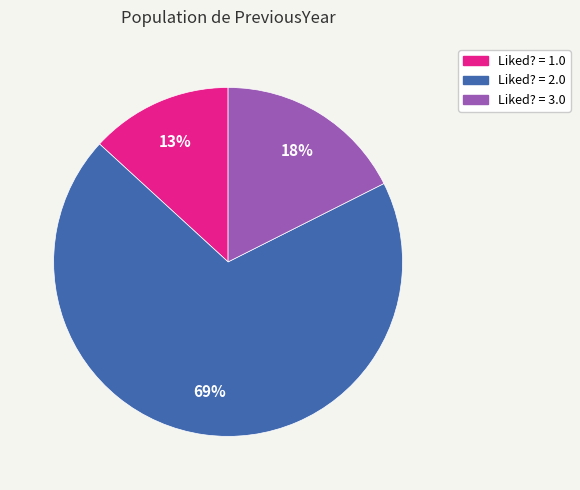

To the nearest percent, what is the difference between the largest and smallest slice percentages?

56%